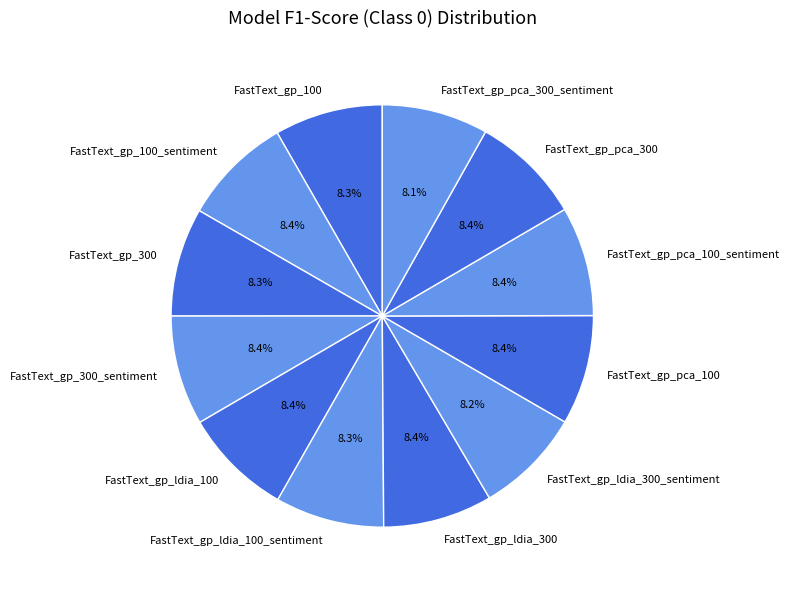

To the nearest percent, what is the combined percentage of FastText_gp_ldia_100 and FastText_gp_pca_300?

17%